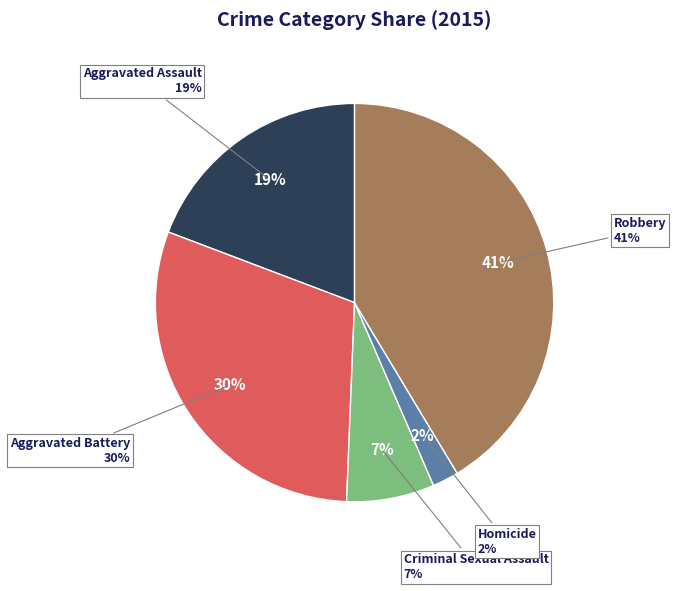

How much of the chart is everything except Homicide?

97.9%